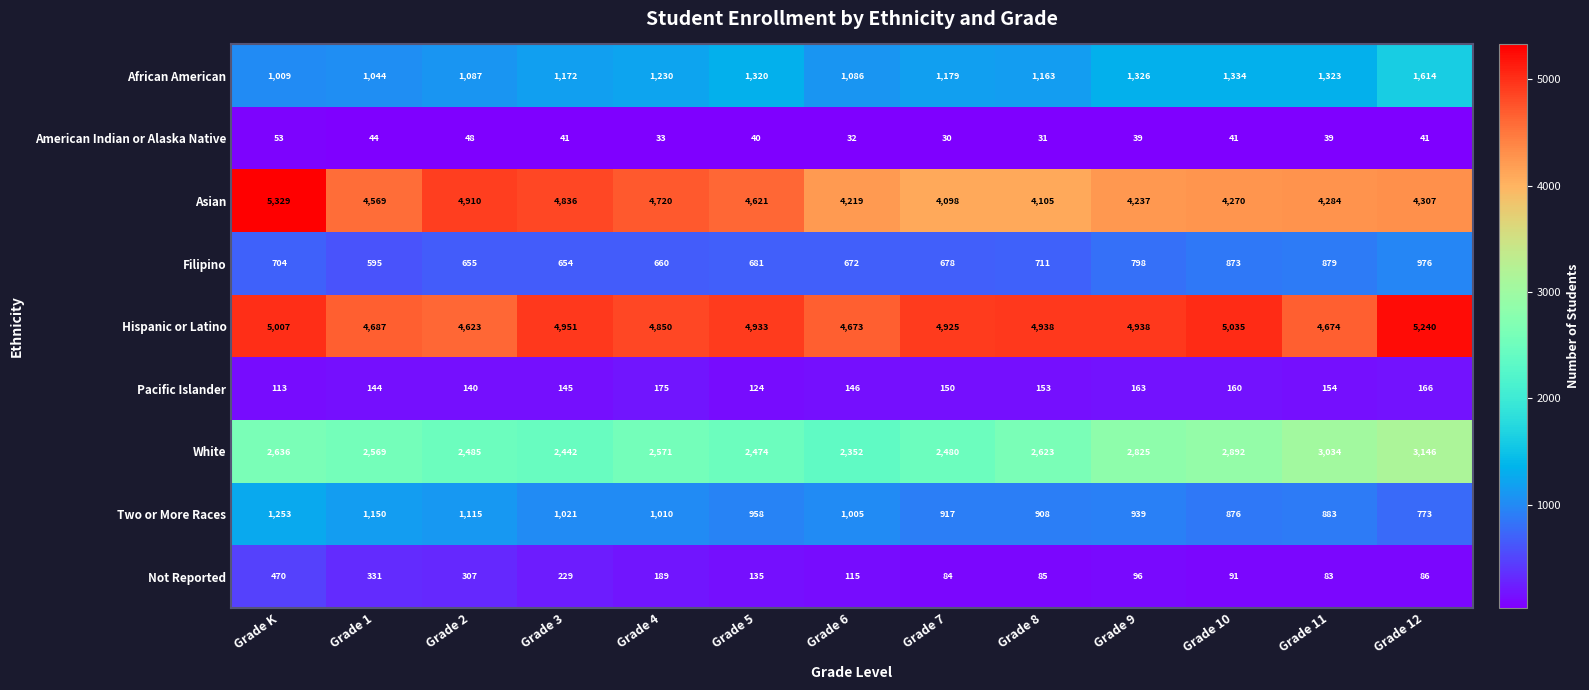

Where does the American Indian or Alaska Native series first go above 40?

Grade K